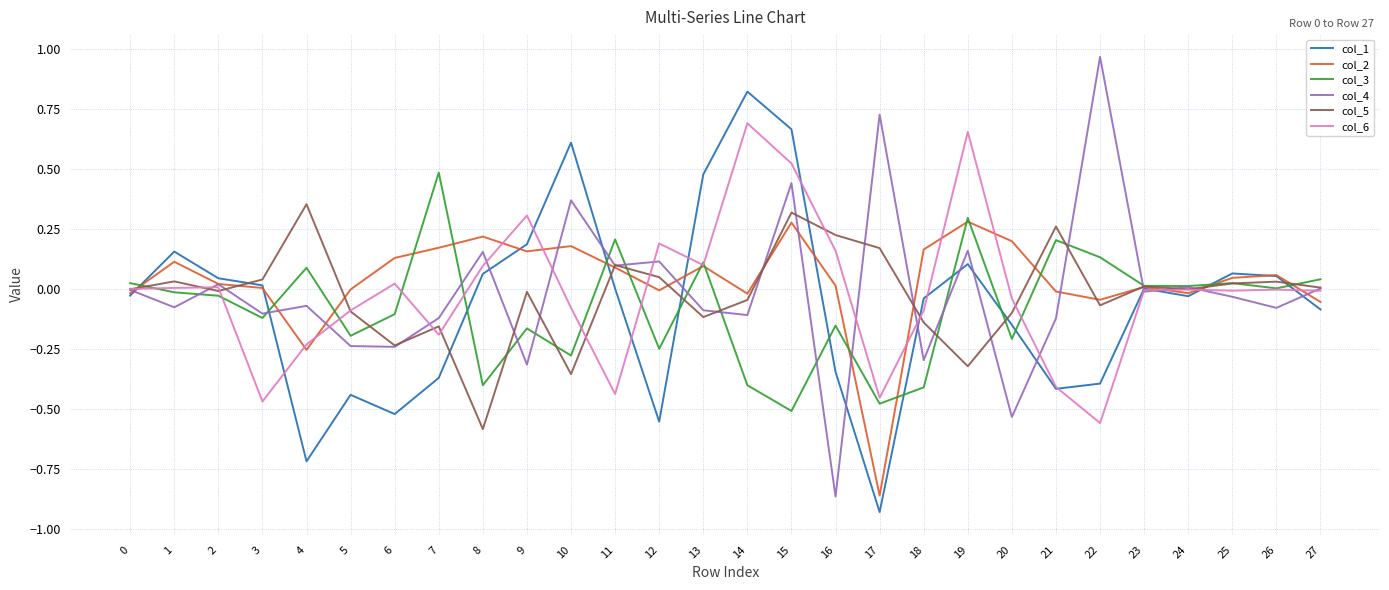

What is the difference between the maximum and minimum values in the col_6 series?

1.2